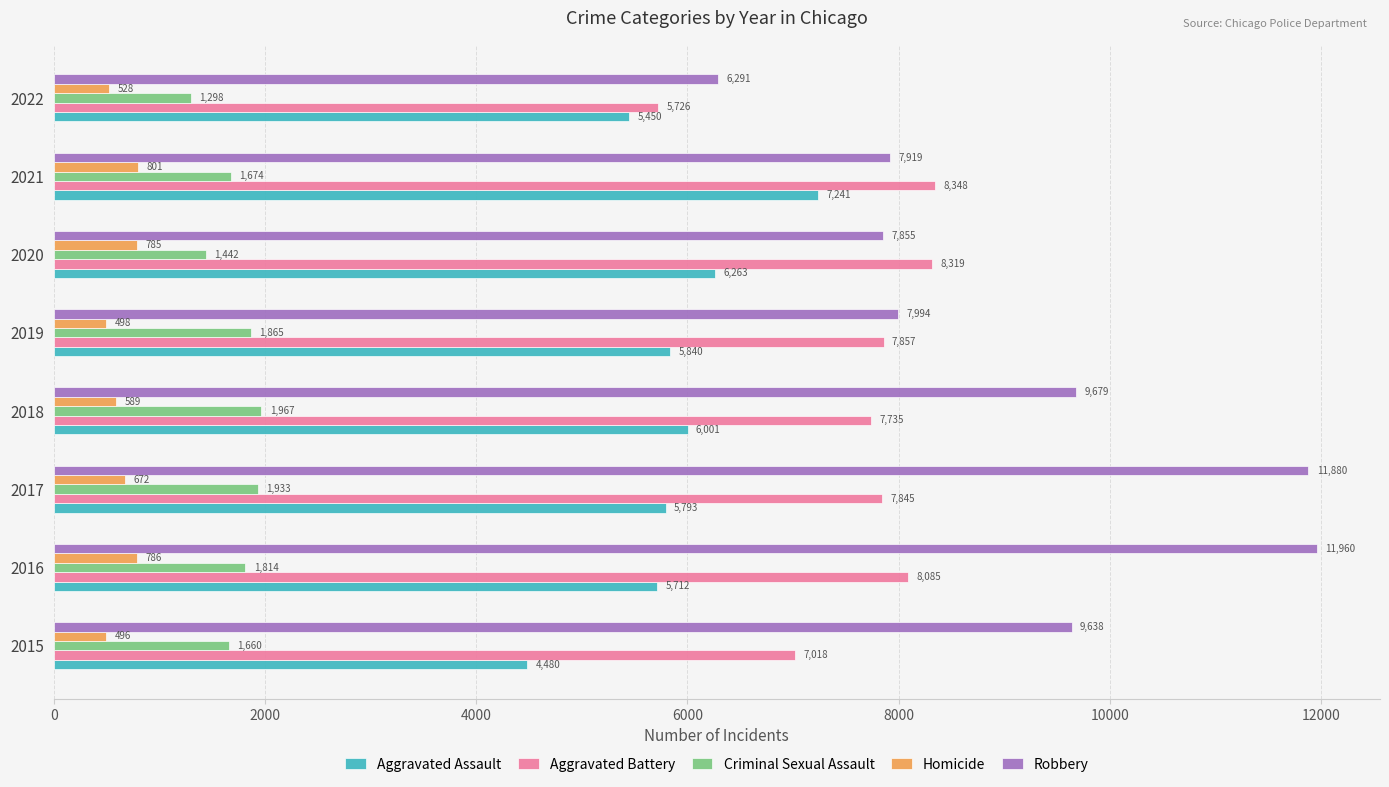

What is the sum of all Homicide values?

5155